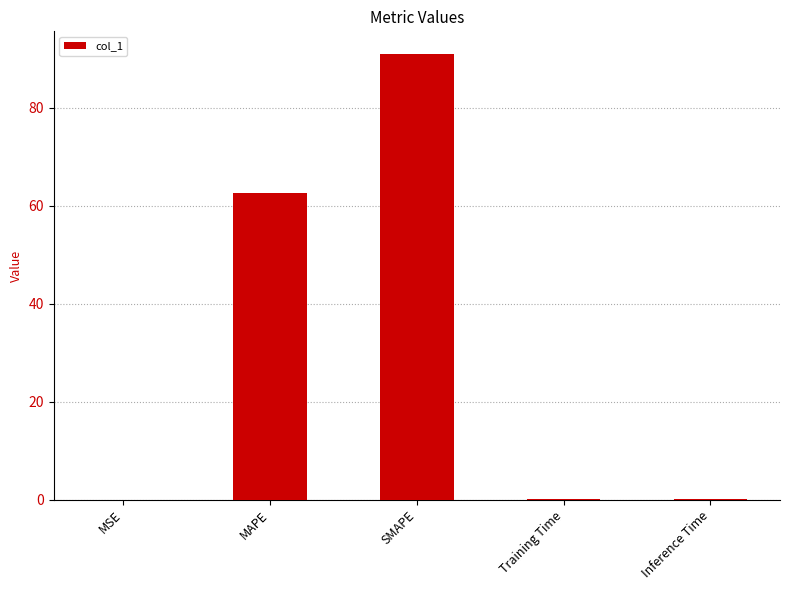

What is the maximum value shown in the chart?

91.0